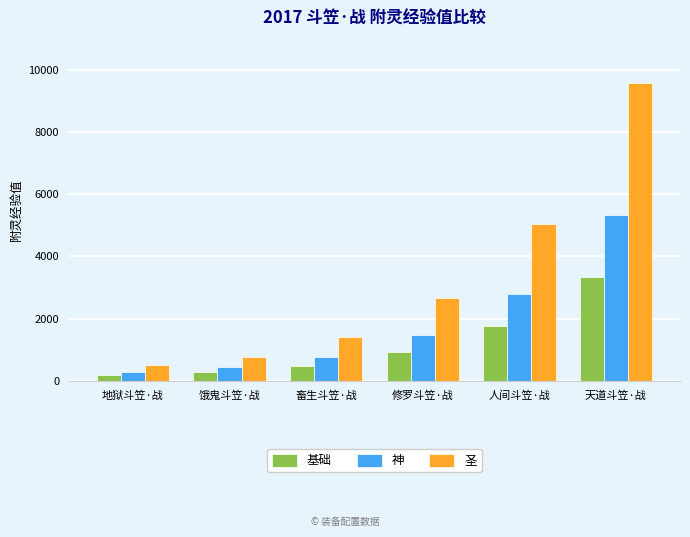

Which series has the largest range (max minus min)?

圣